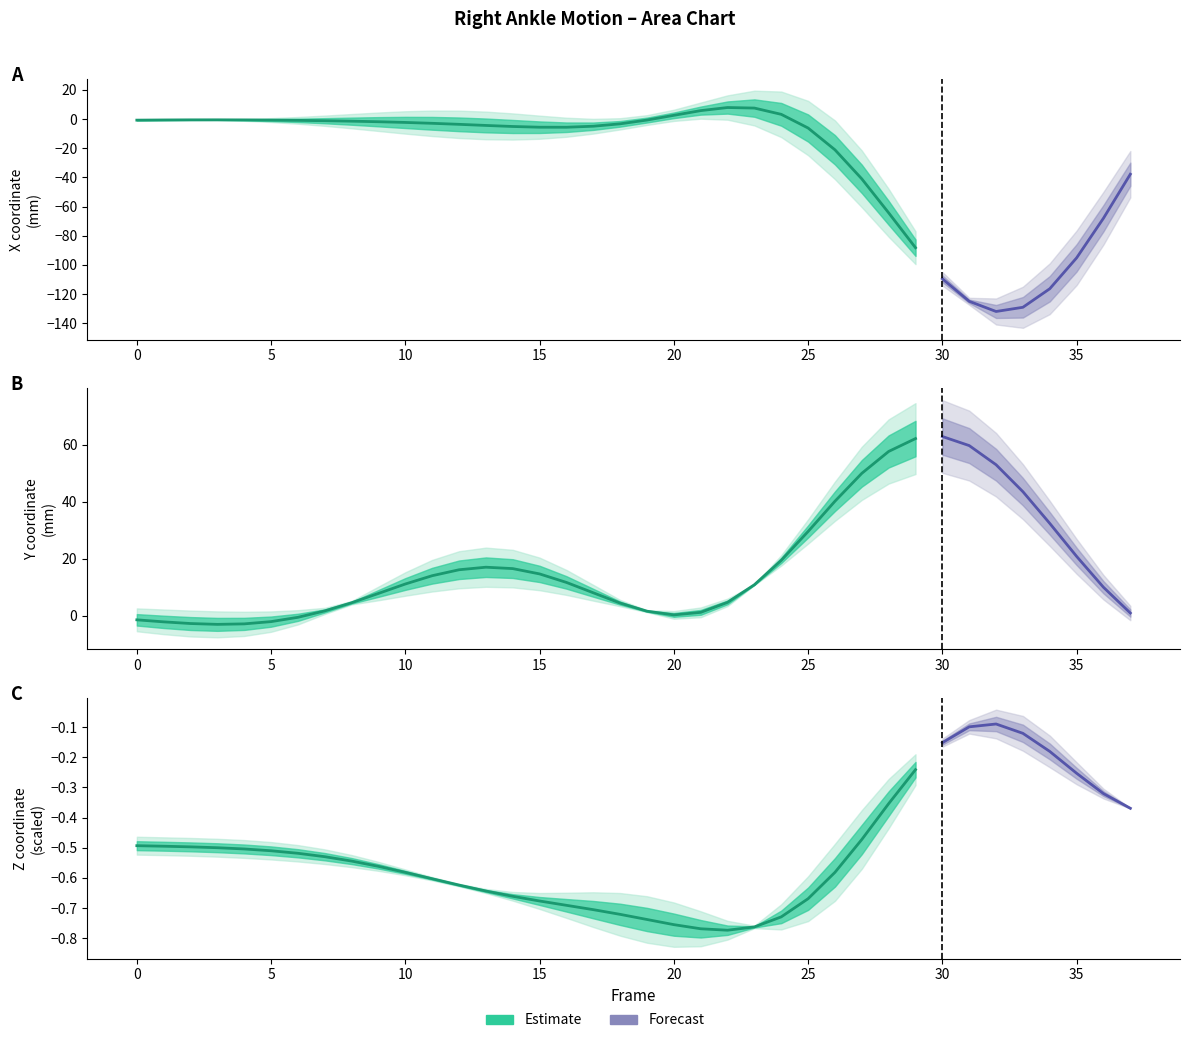

Between 18 and 35, which is larger?

18